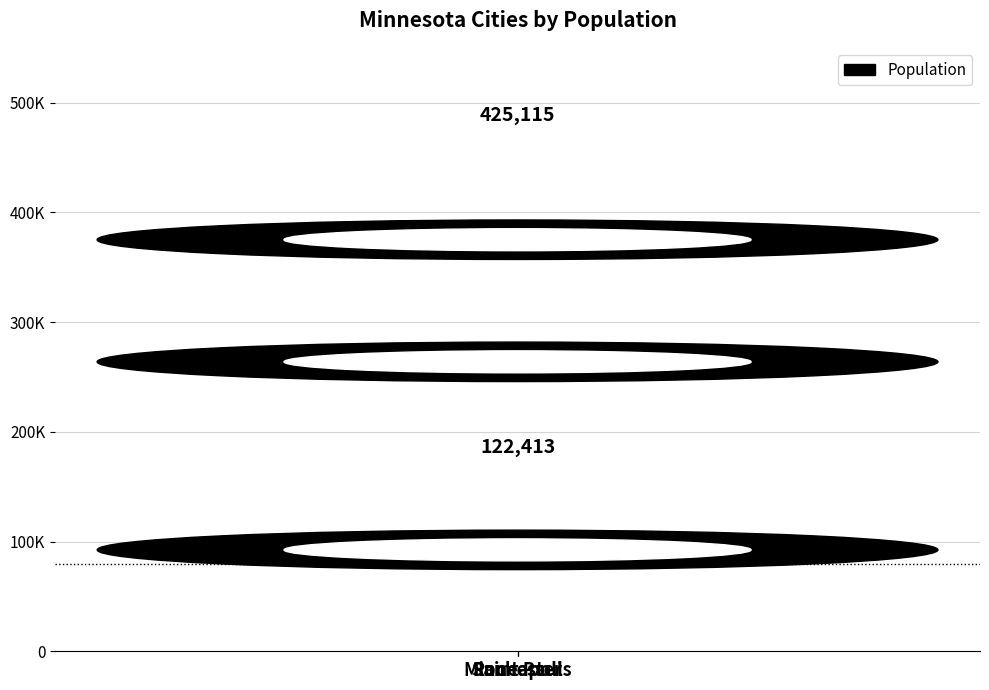

What is the change in value from Minneapolis to Rochester?

-302702